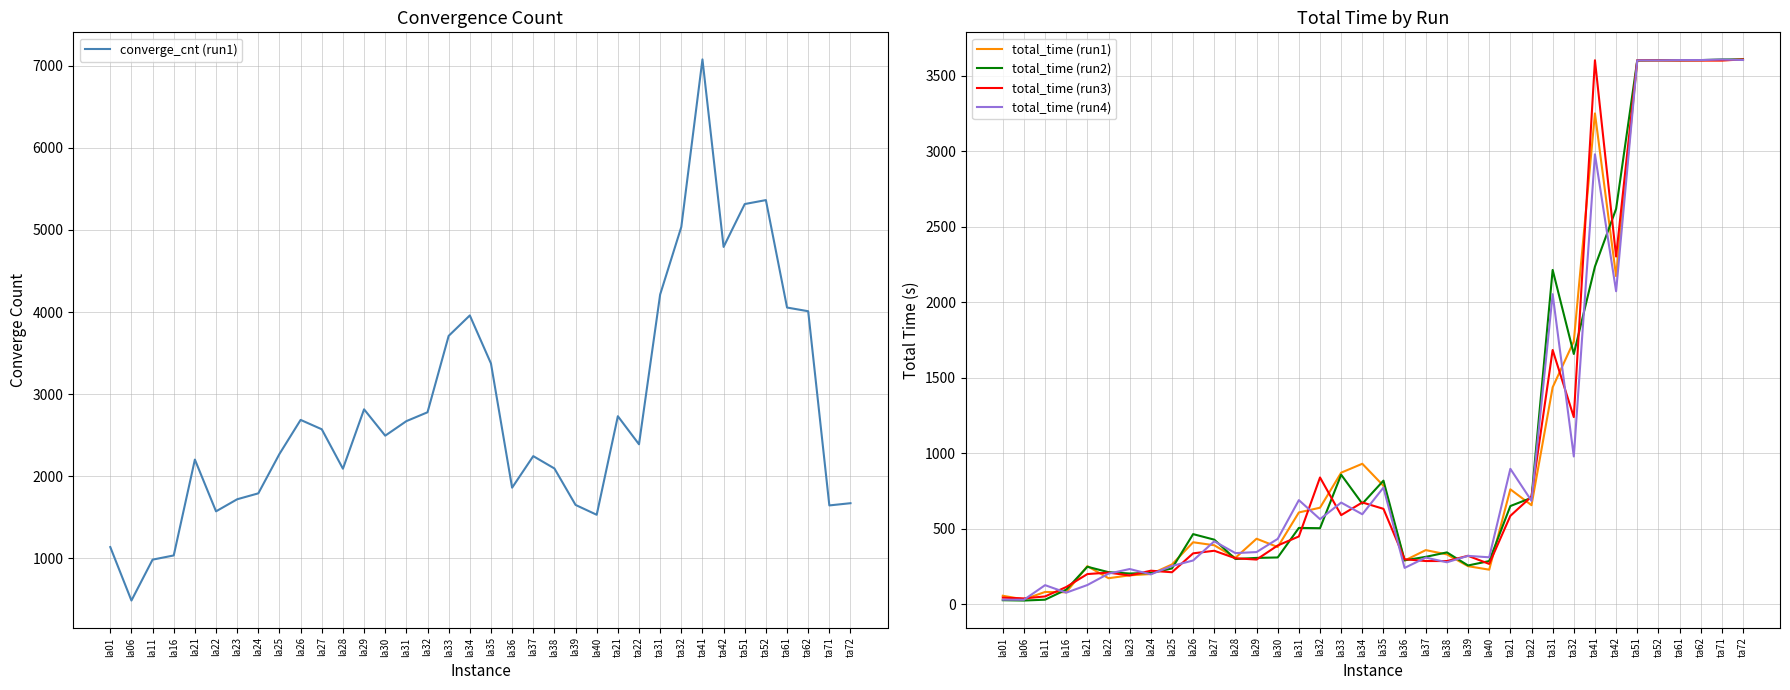

List the series in order of their peak value, highest first.

converge_cnt (run1), total_time (run2), total_time (run1), total_time (run3), total_time (run4)